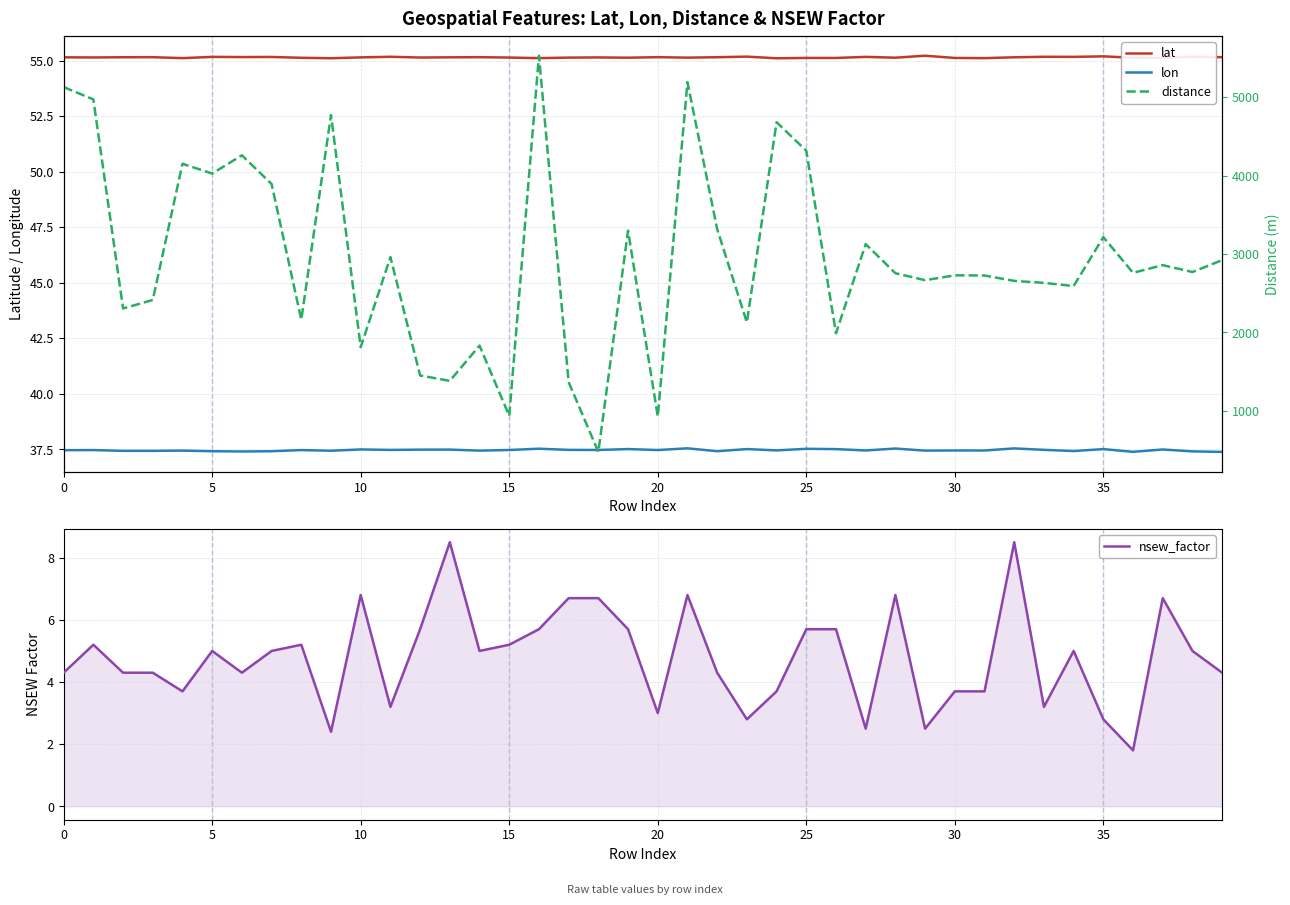

Is it true that distance equals 510.2 at 15?

False